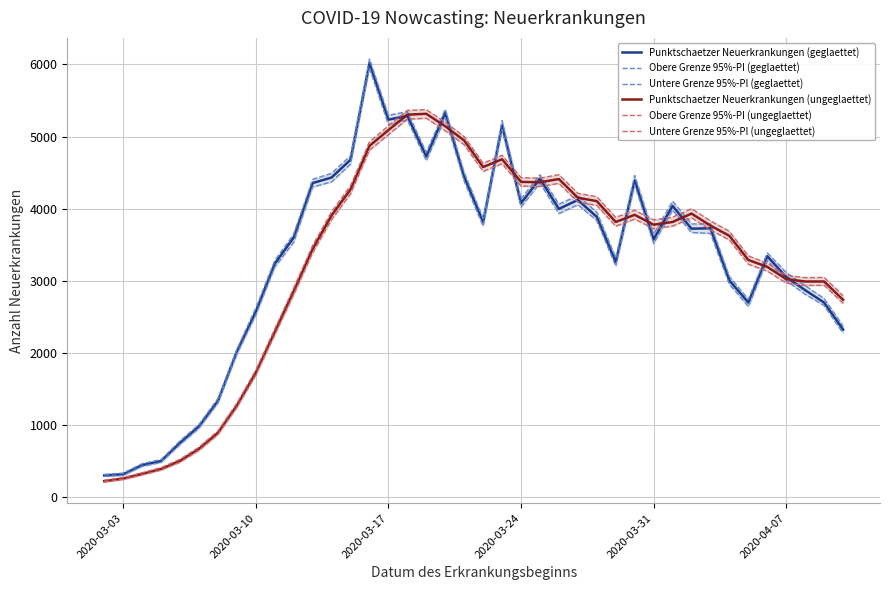

Is this an area chart (filled region under the line)?

No